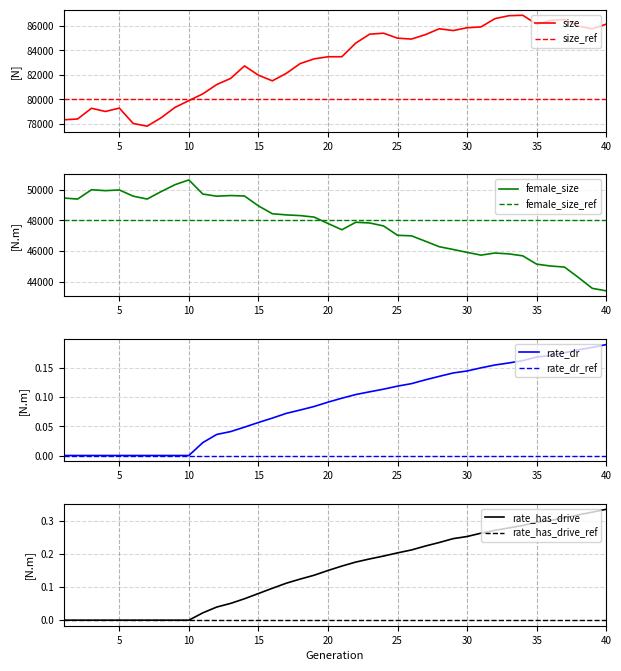

The rate_dr_ref series shows 0.0 at 5. True or false?

True